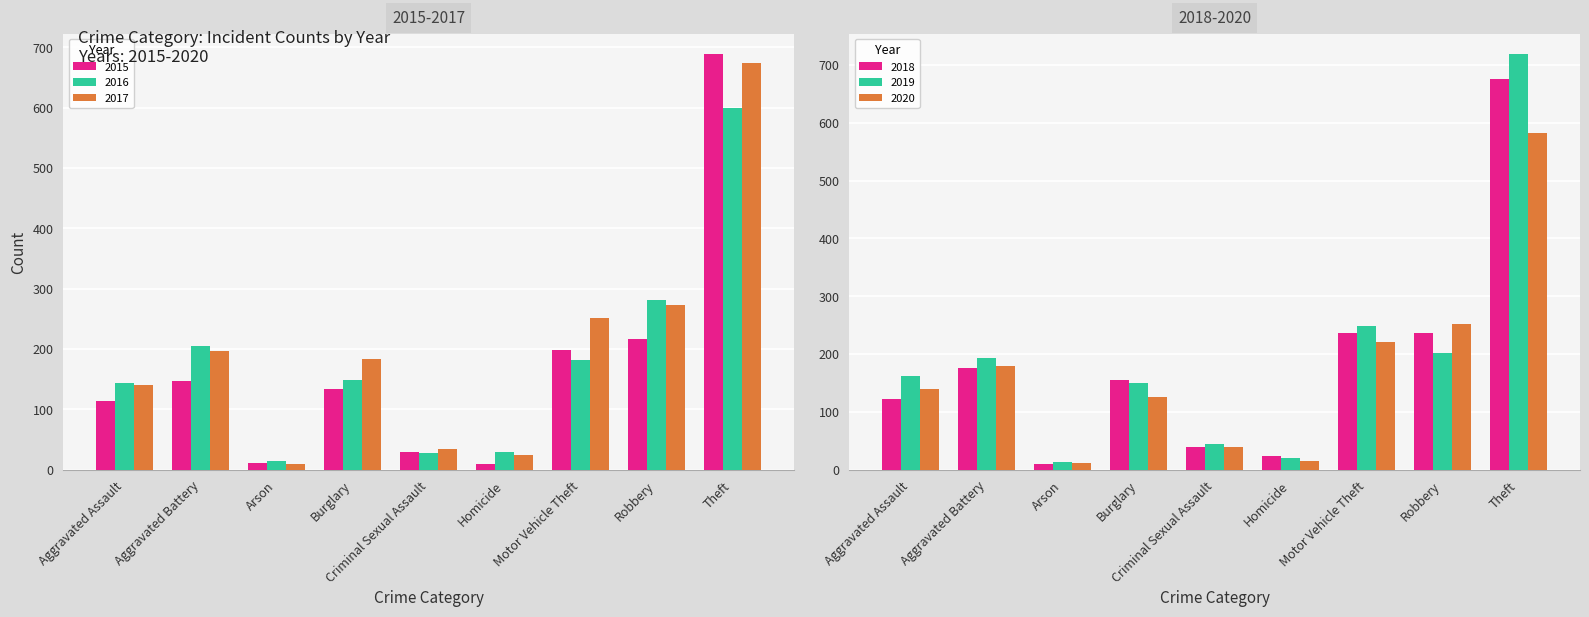

At Arson, list the series in order from smallest to largest.

2017, 2018, 2015, 2020, 2019, 2016